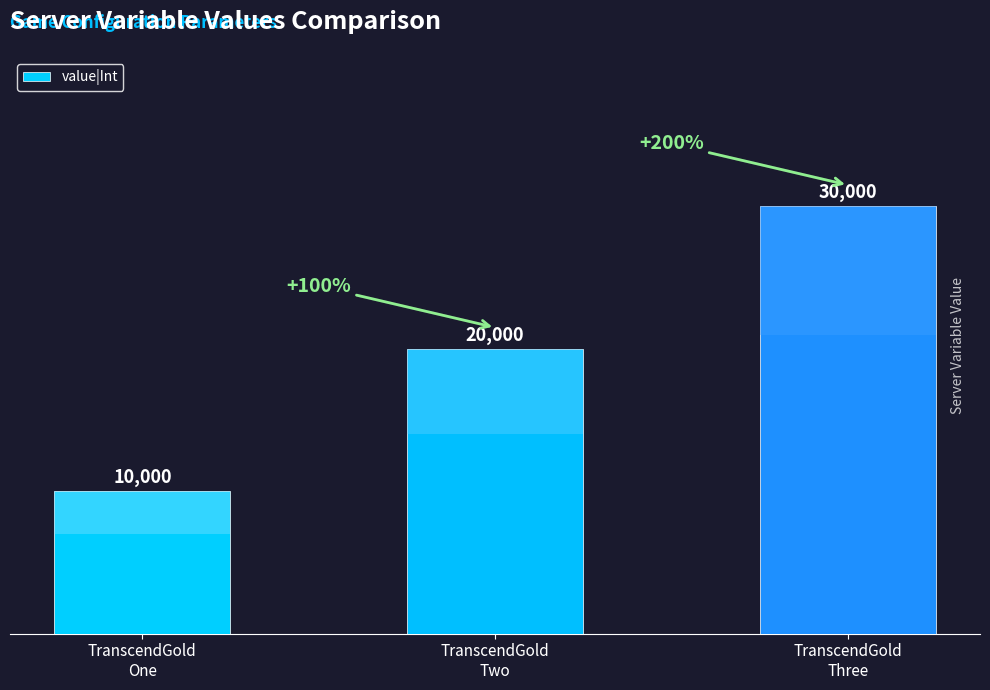

List the labels in order of value, largest first.

TranscendGold
Three, TranscendGold
Two, TranscendGold
One